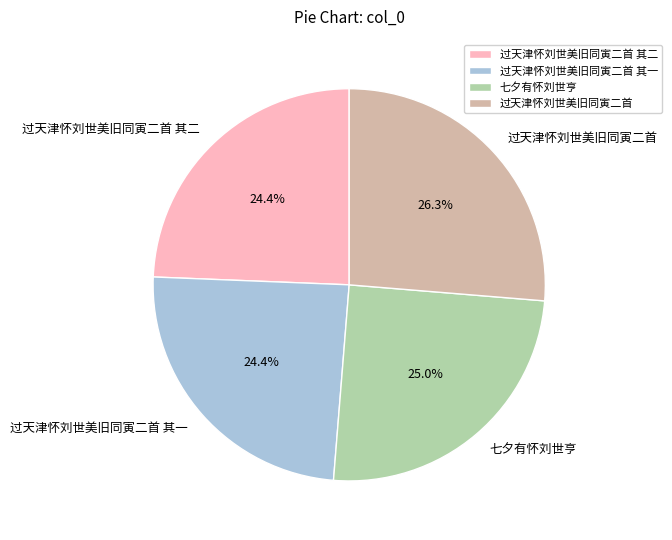

To the nearest percent, what is the average slice percentage?

25%